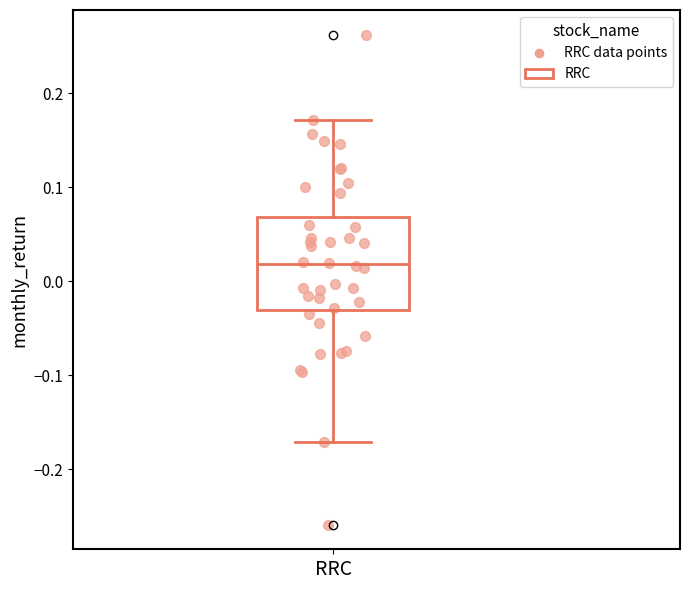

Where does the upper whisker of the box for RRC end on the y-axis? The values are not printed on the chart, so give them approximately, as read against the axis.

0.17